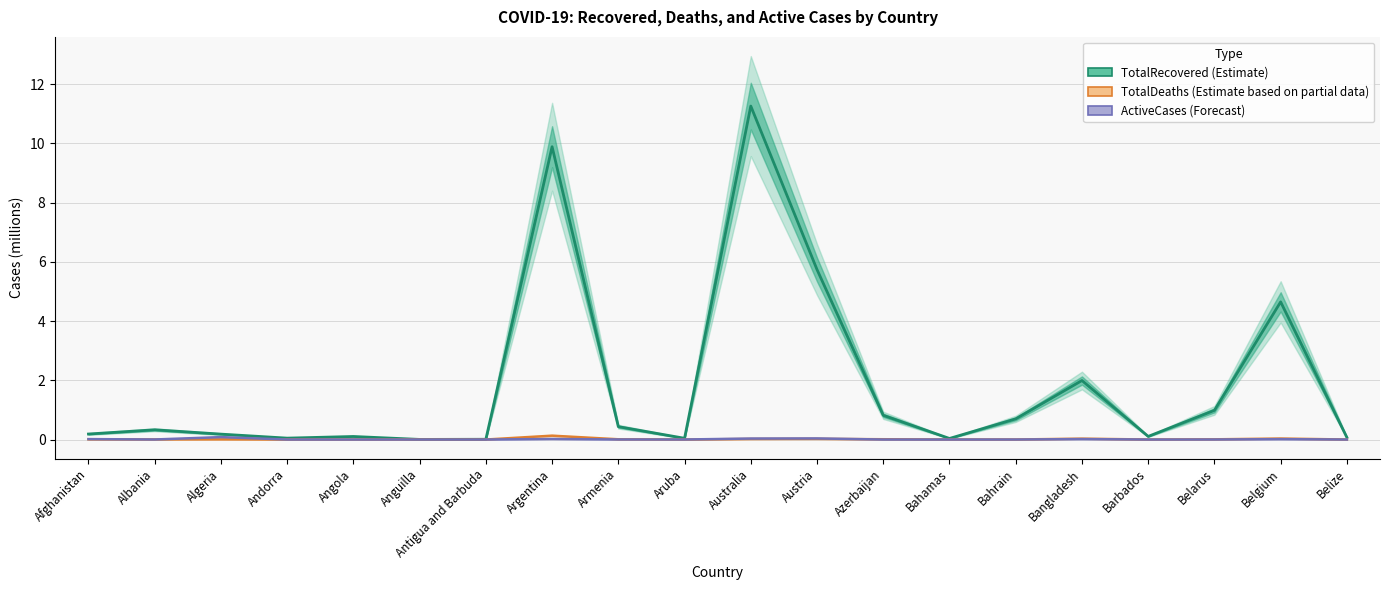

How many categories are shown in the chart?

20